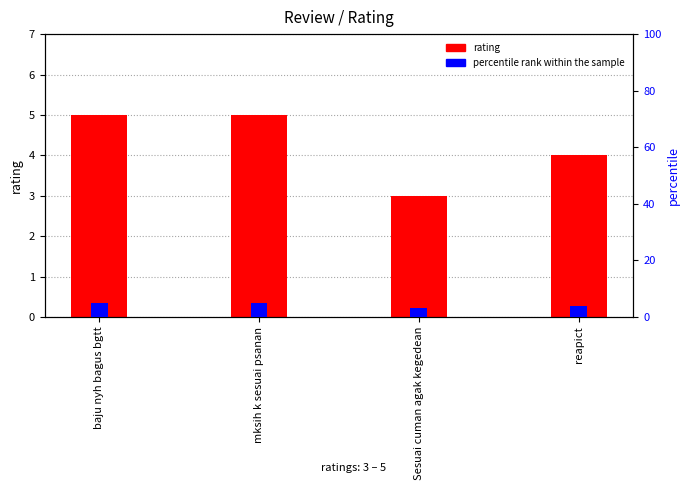

What is the approximate value of percentile rank within the sample at mksih k sesuai psanan?

5